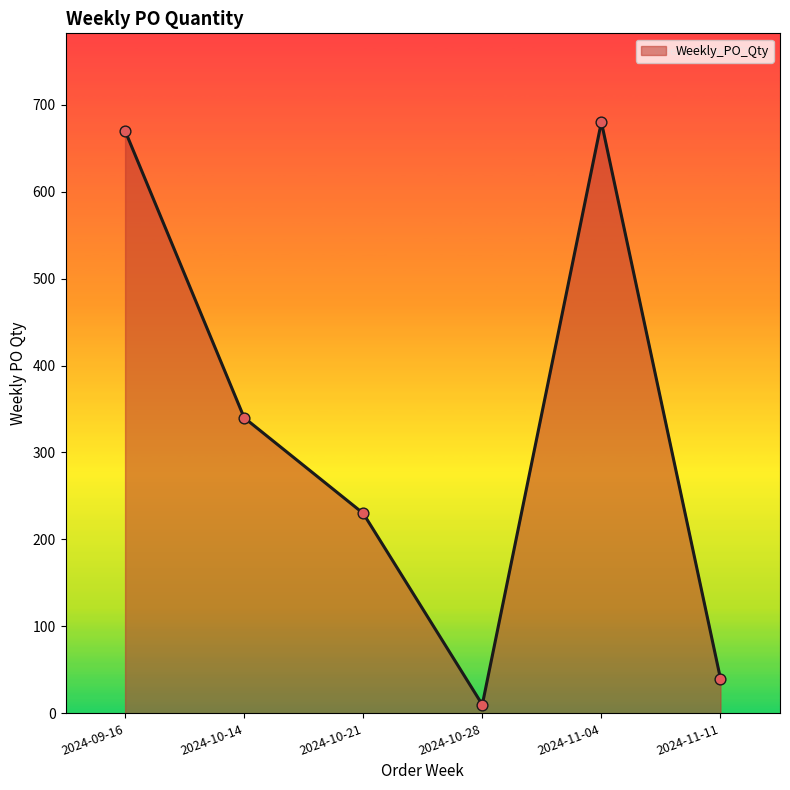

Between 2024-10-14 and 2024-10-21, which is larger?

2024-10-14